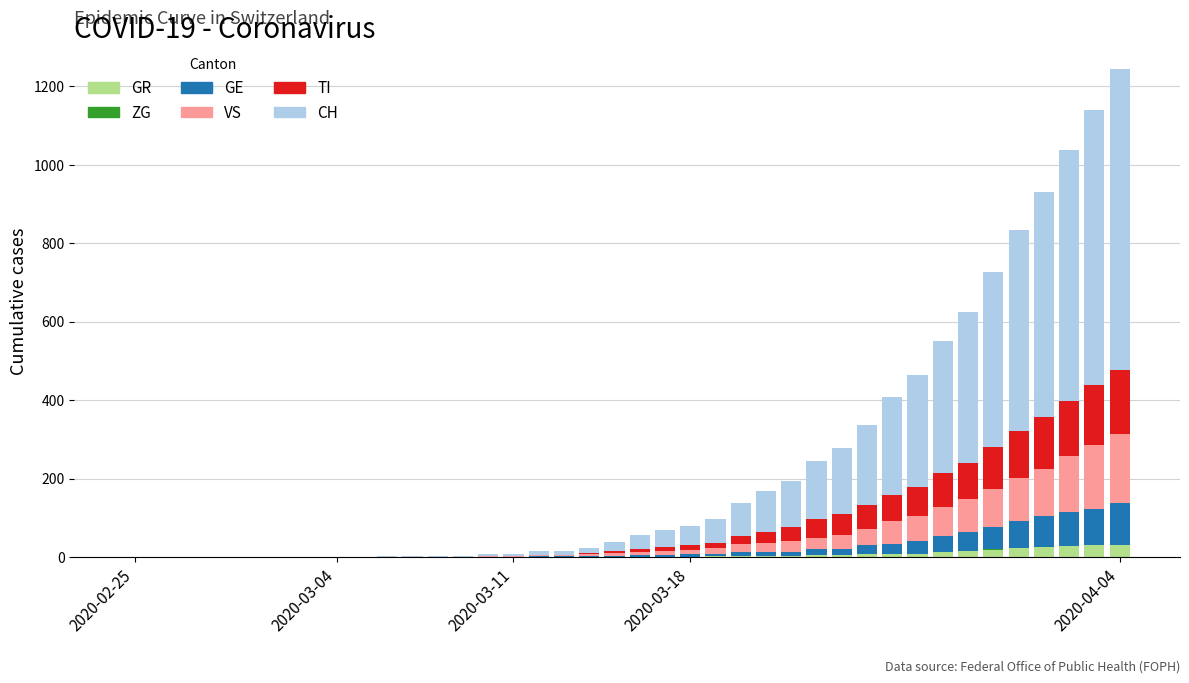

Are the bars horizontal?

No